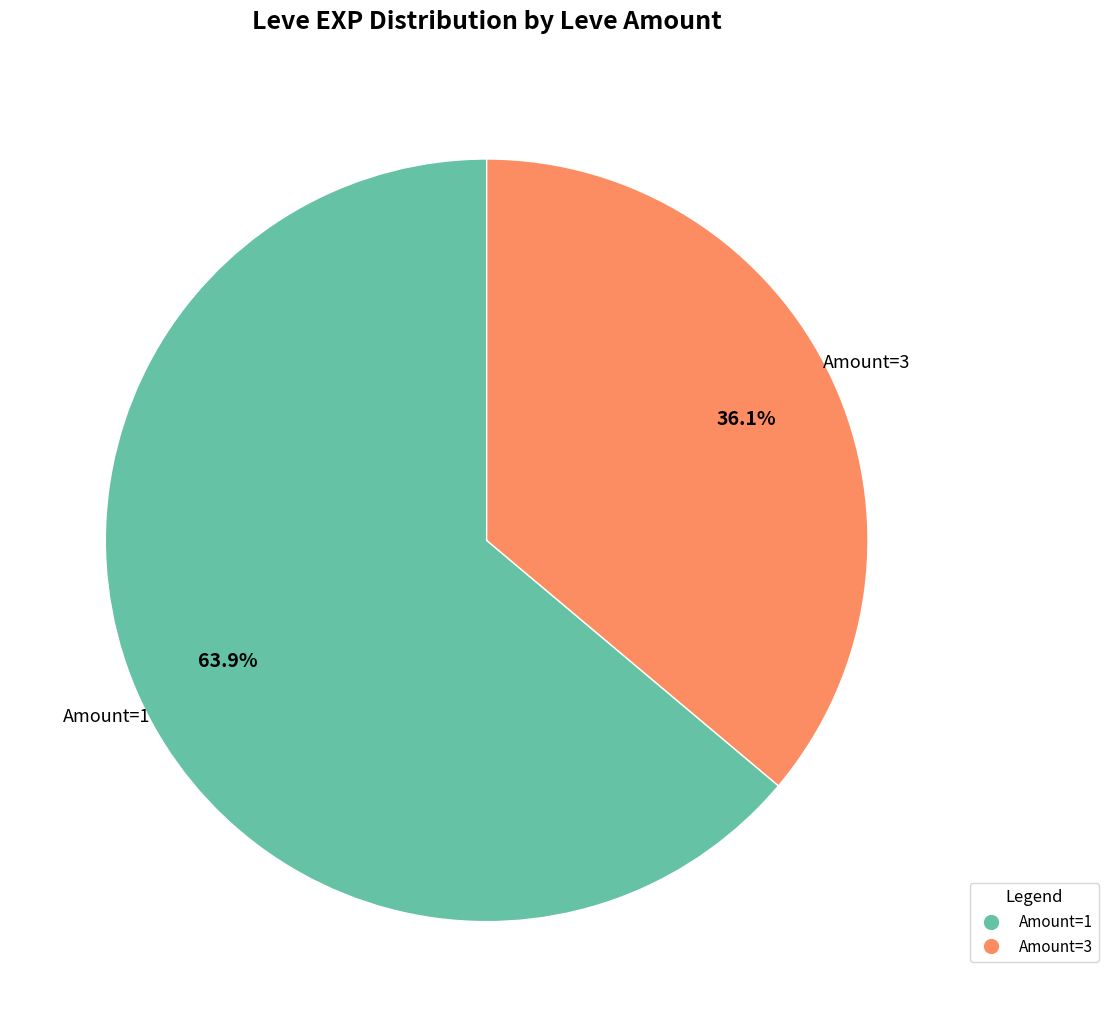

How many slices are in this pie chart?

2